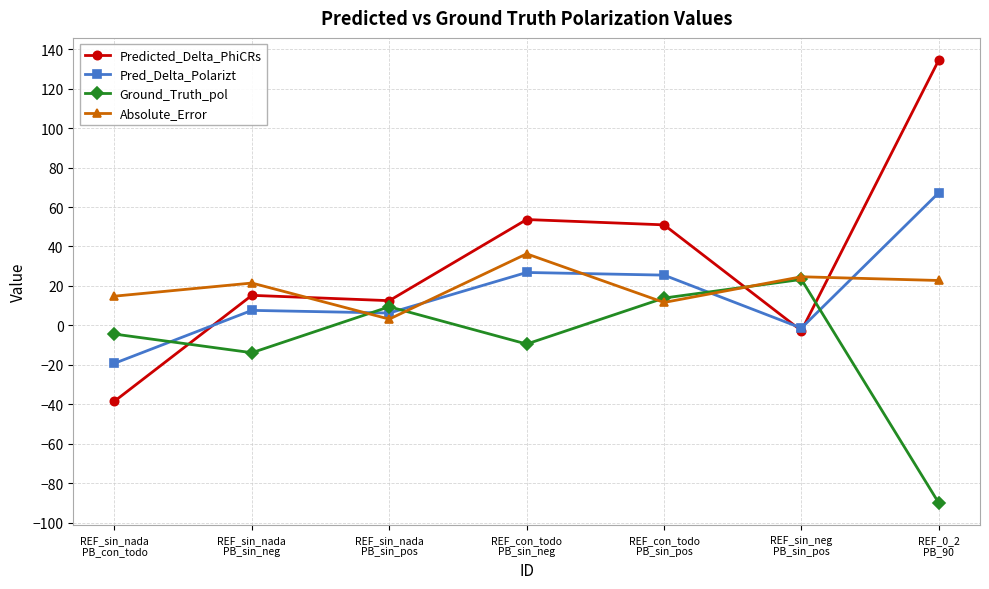

True or false: Absolute_Error has more than 0 points higher than both neighbors.

True